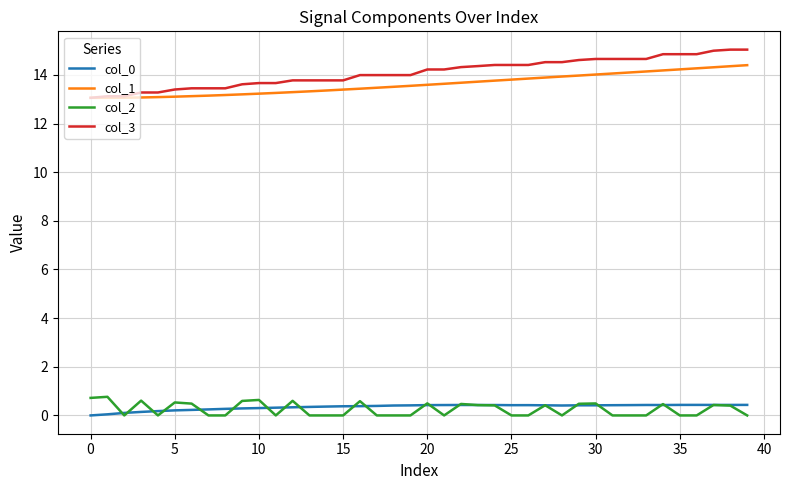

Which series has the largest range (max minus min)?

col_3